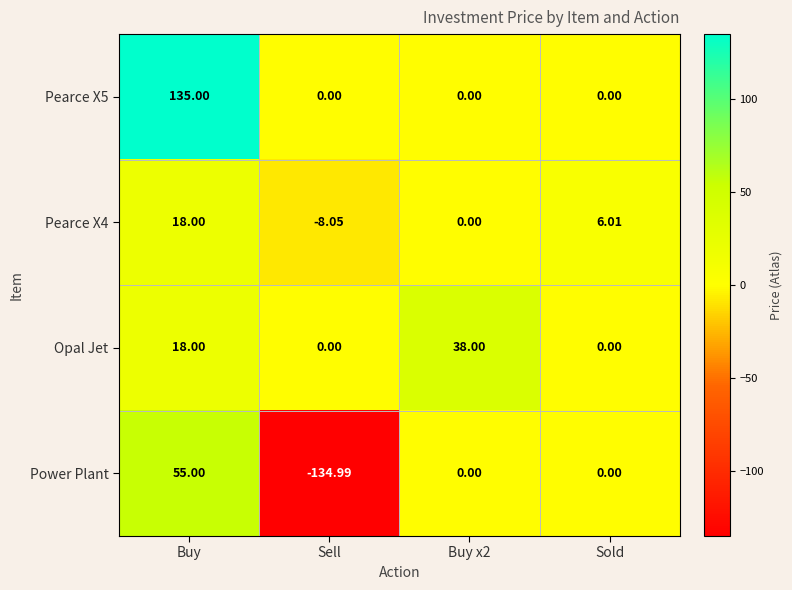

Which category has the lowest value in the Pearce X4 series?

Sell